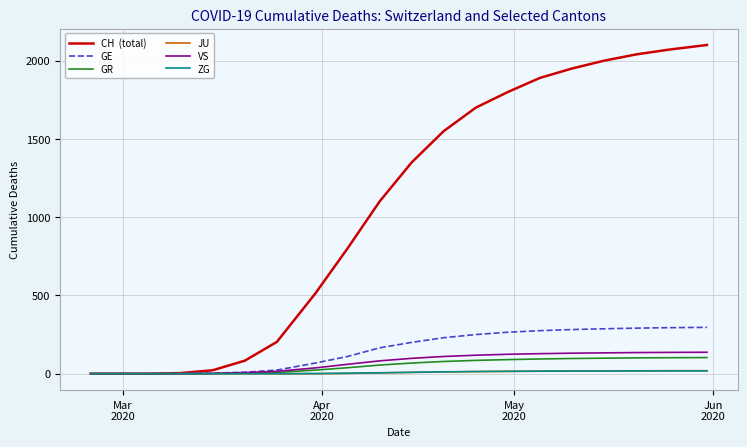

Is this an area chart (filled region under the line)?

No